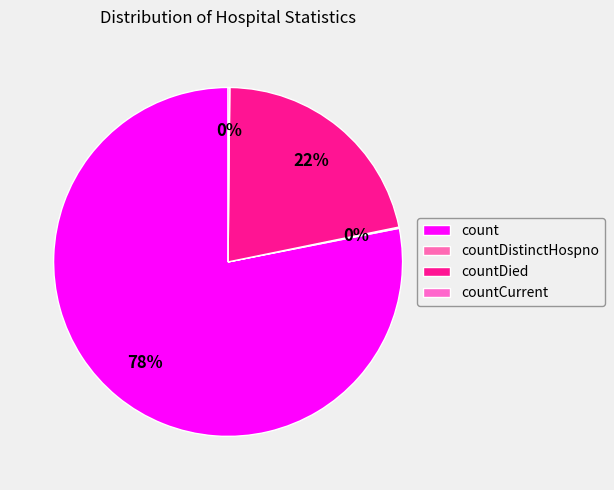

Approximately how many times larger is the value at count compared to countDistinctHospno?

704.6